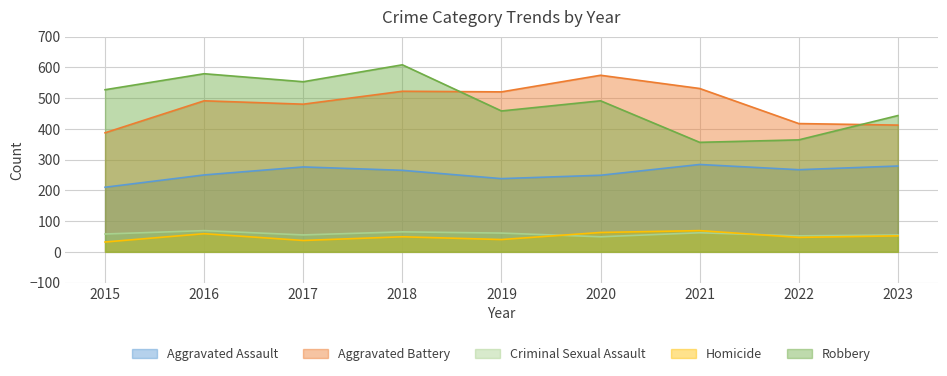

What is the maximum value for Aggravated Assault?

284